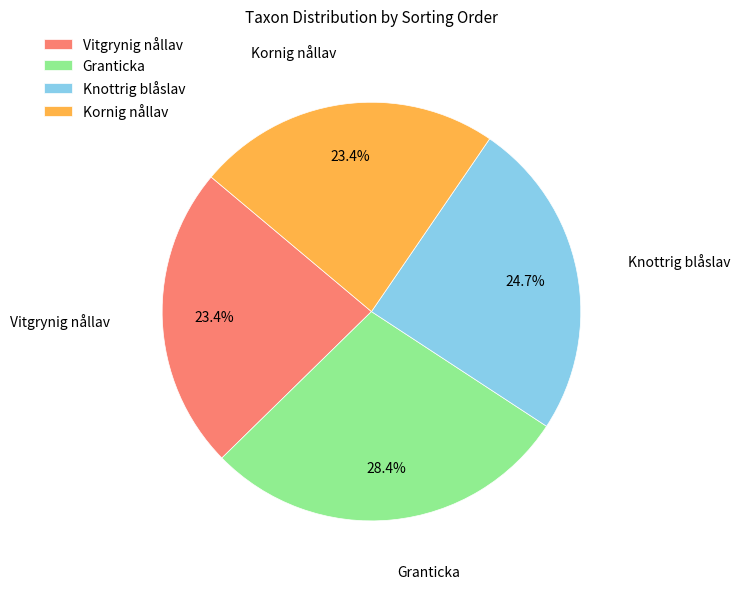

To the nearest percent, what is the combined percentage of Knottrig blåslav and Vitgrynig nållav?

48%